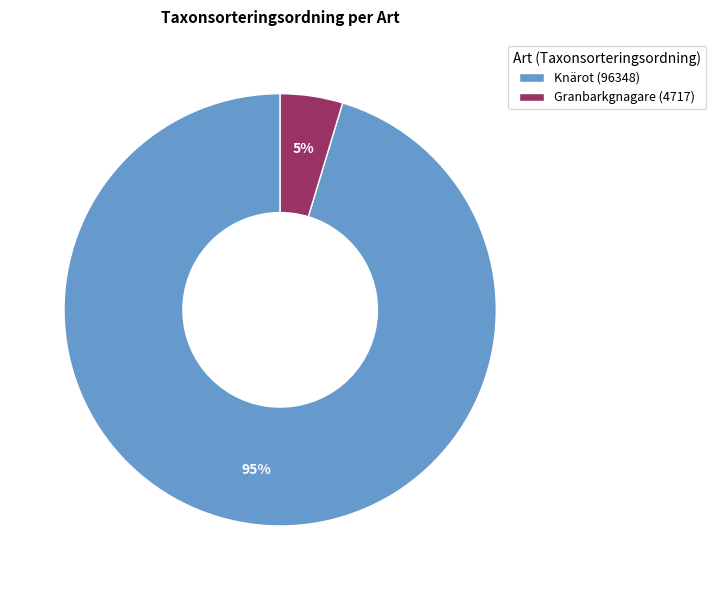

Is the sum of Knärot (96348) and Granbarkgnagare (4717) greater than half?

Yes